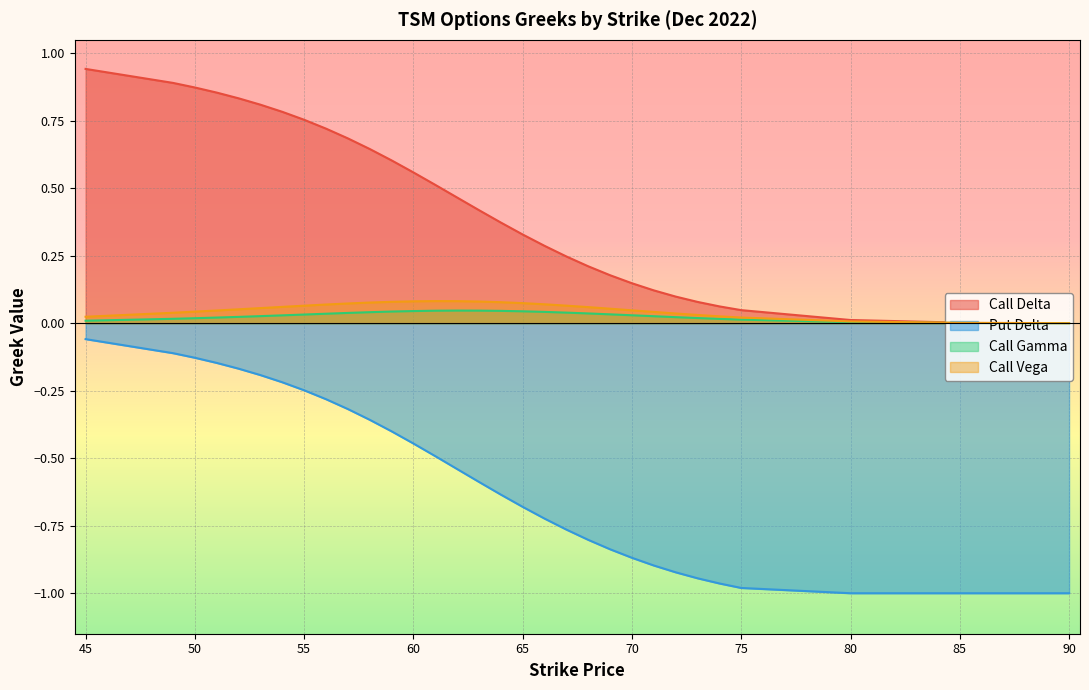

Reading left to right, extract all data points from this chart.

Call Delta: 0.9	0.9	0.9	0.9	0.8	0.8	0.8	0.8	0.7	0.7	0.6	0.6	0.6	0.5	0.5	0.4	0.4	0.3	0.3	0.2	0.2	0.2	0.1	0.1	0.1	0.1	0.1	0.0	0.0	0.0	0.0
Put Delta: -0.1	-0.1	-0.1	-0.1	-0.2	-0.2	-0.2	-0.2	-0.3	-0.3	-0.4	-0.4	-0.4	-0.5	-0.5	-0.6	-0.6	-0.7	-0.7	-0.8	-0.8	-0.8	-0.9	-0.9	-0.9	-0.9	-1.0	-1.0	-1.0	-1.0	-1.0
Call Gamma: 0.0	0.0	0.0	0.0	0.0	0.0	0.0	0.0	0.0	0.0	0.0	0.0	0.0	0.0	0.0	0.0	0.0	0.0	0.0	0.0	0.0	0.0	0.0	0.0	0.0	0.0	0.0	0.0	0.0	0.0	0.0
Call Vega: 0.0	0.0	0.0	0.0	0.1	0.1	0.1	0.1	0.1	0.1	0.1	0.1	0.1	0.1	0.1	0.1	0.1	0.1	0.1	0.1	0.1	0.1	0.0	0.0	0.0	0.0	0.0	0.0	0.0	0.0	0.0